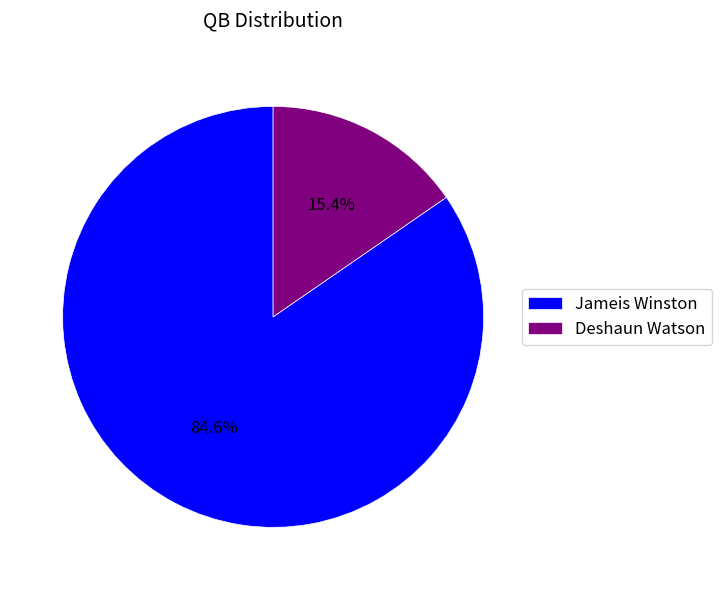

To the nearest percent, what is the difference between the largest and smallest slice percentages?

69%